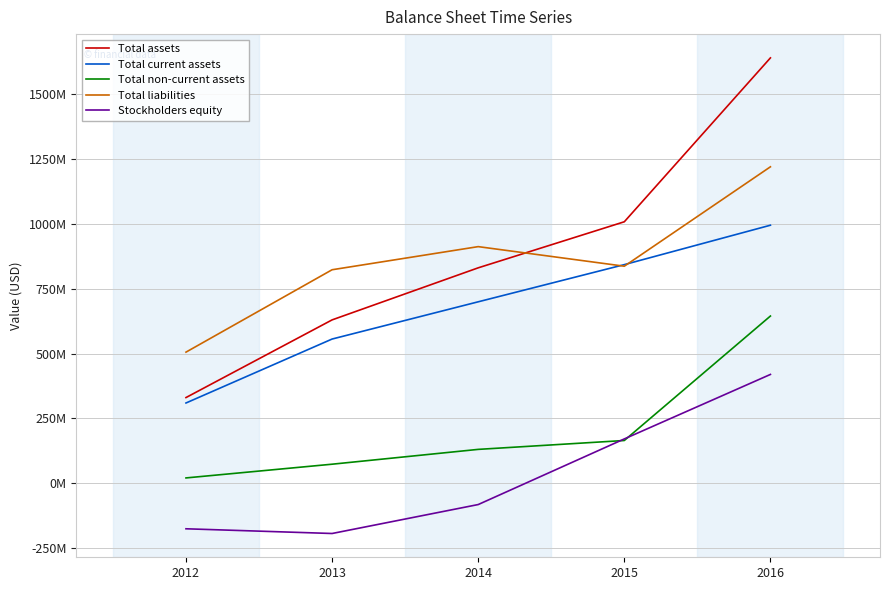

Is this an area chart (filled region under the line)?

No